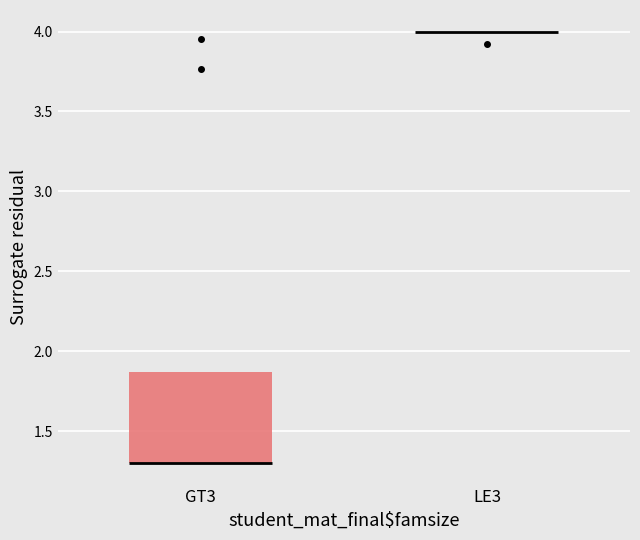

Reading left to right, read every box against the y-axis: the position of its median line, the range the box covers, and the ends of its whiskers. The values are not printed on the chart, so give them approximately, as read against the axis.

GT3: median 1.30 (drawn on the box's lower edge), box 1.30 to 1.85, whiskers 1.30 to 1.85
LE3: box collapsed to a line at 4.00, whiskers 4.00 to 4.00